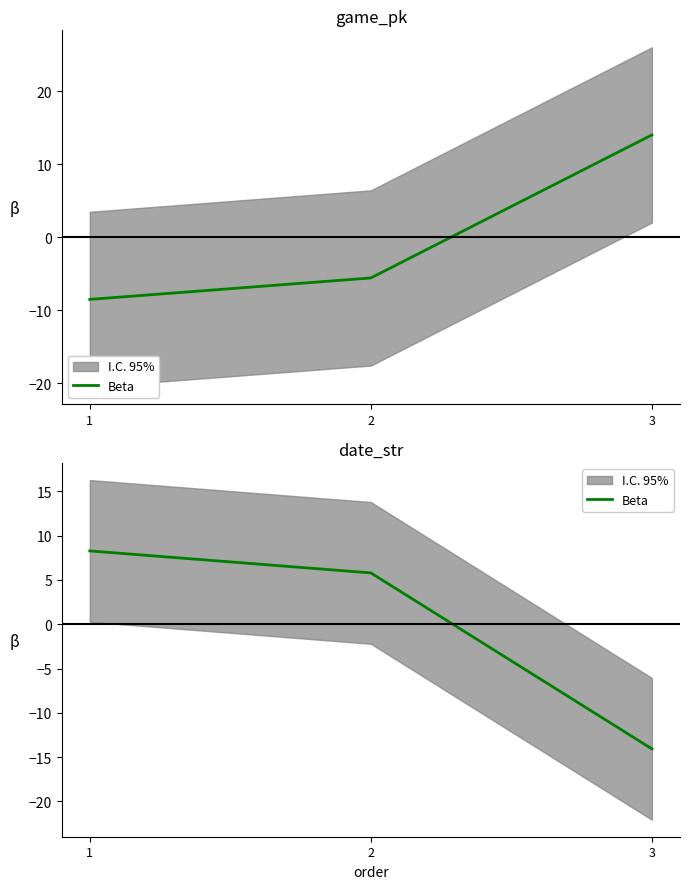

What is the smallest value displayed?

-14.1